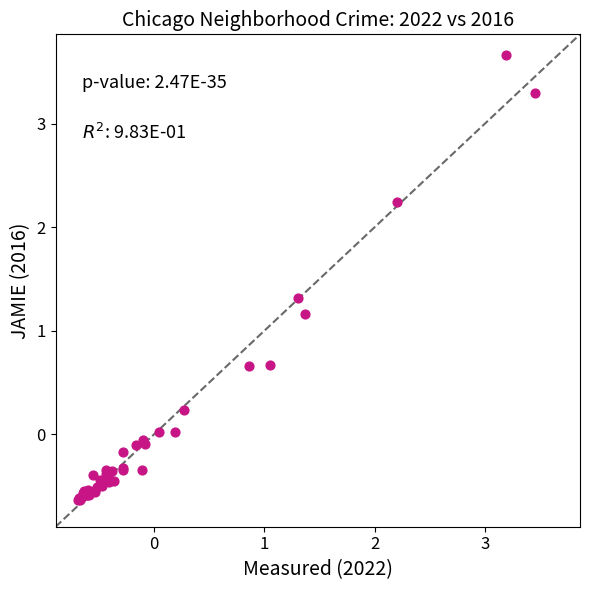

What Y value in the scatter plot is closest to 1?

1.2